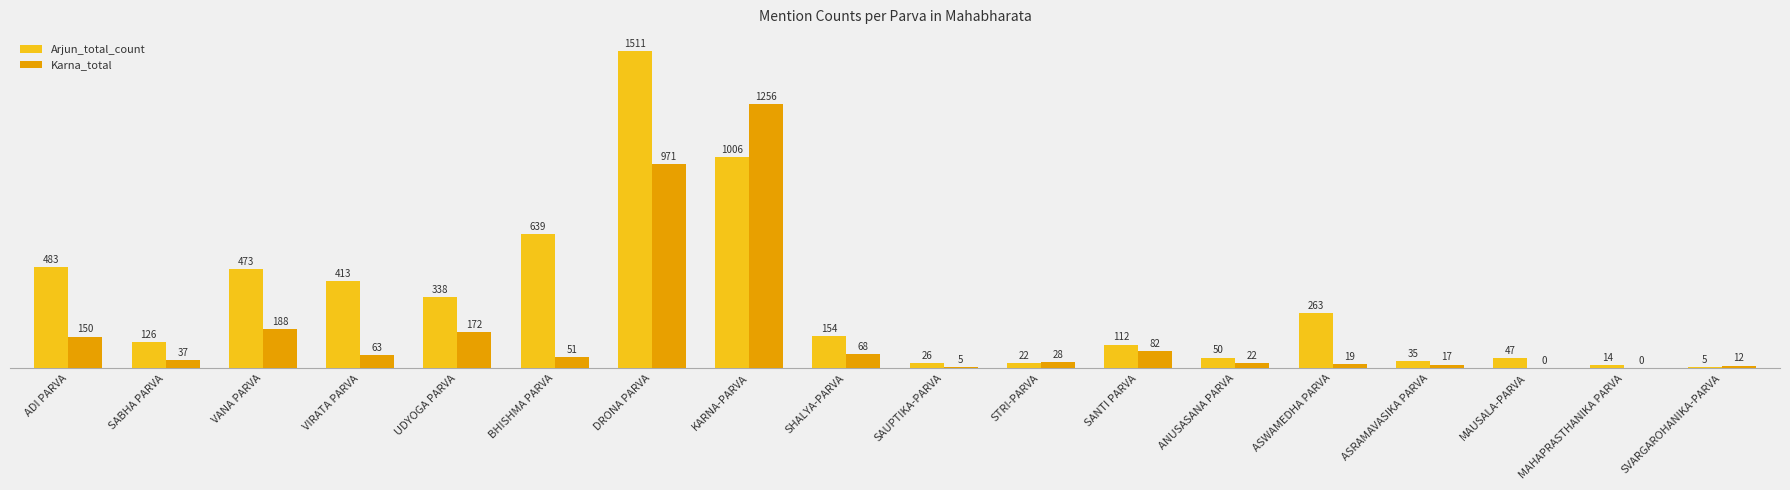

Reading left to right, extract all data points from this chart.

Arjun_total_count: 483	126	473	413	338	639	1511	1006	154	26	22	112	50	263	35	47	14	5
Karna_total: 150	37	188	63	172	51	971	1256	68	5	28	82	22	19	17	0	0	12